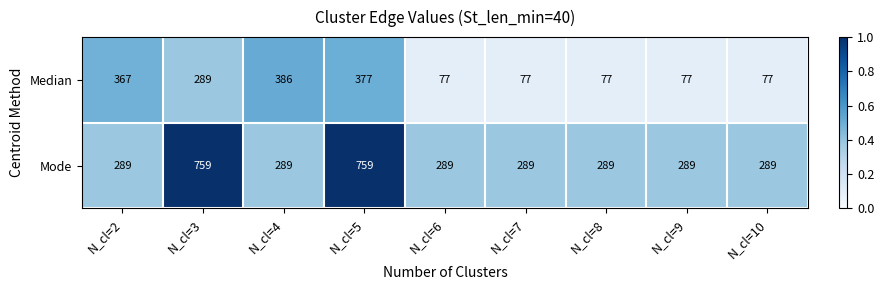

What is the difference between the Mode values at N_cl=5 and N_cl=9?

470